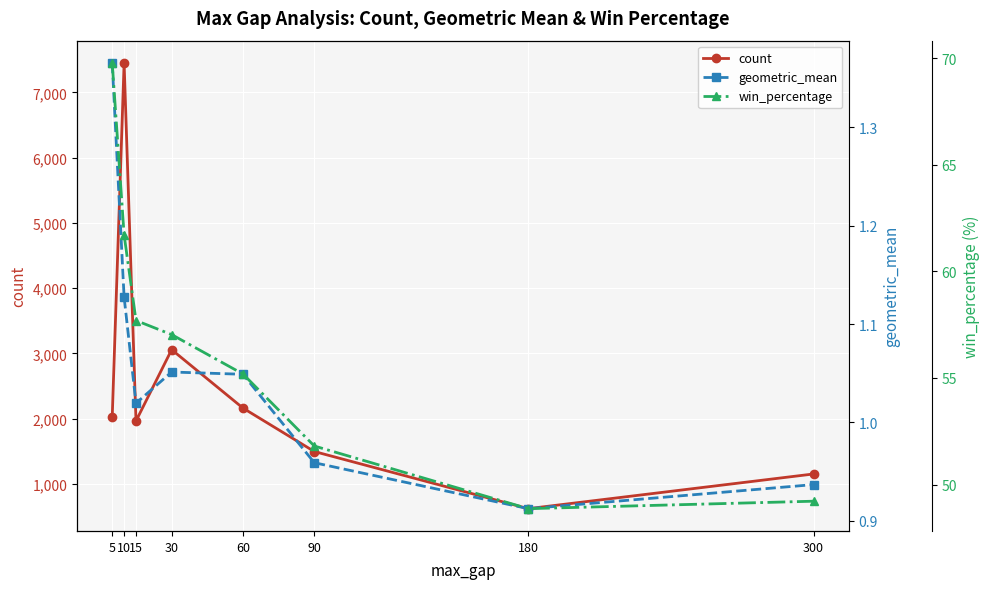

In geometric_mean, how many points are higher than both neighbors (excluding endpoints)?

1